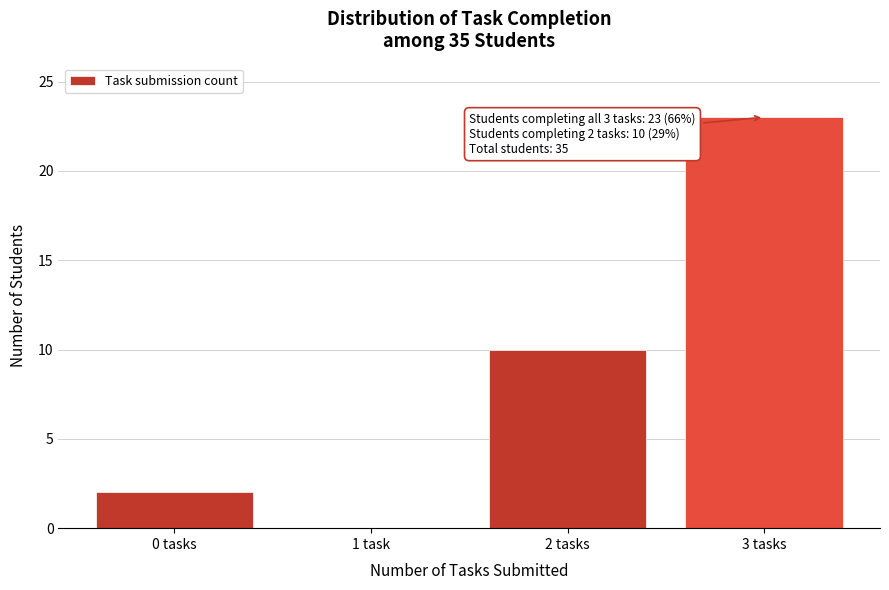

Reading right to left, transcribe all the data shown in this chart.

3 tasks=23	2 tasks=10	1 task=0	0 tasks=2